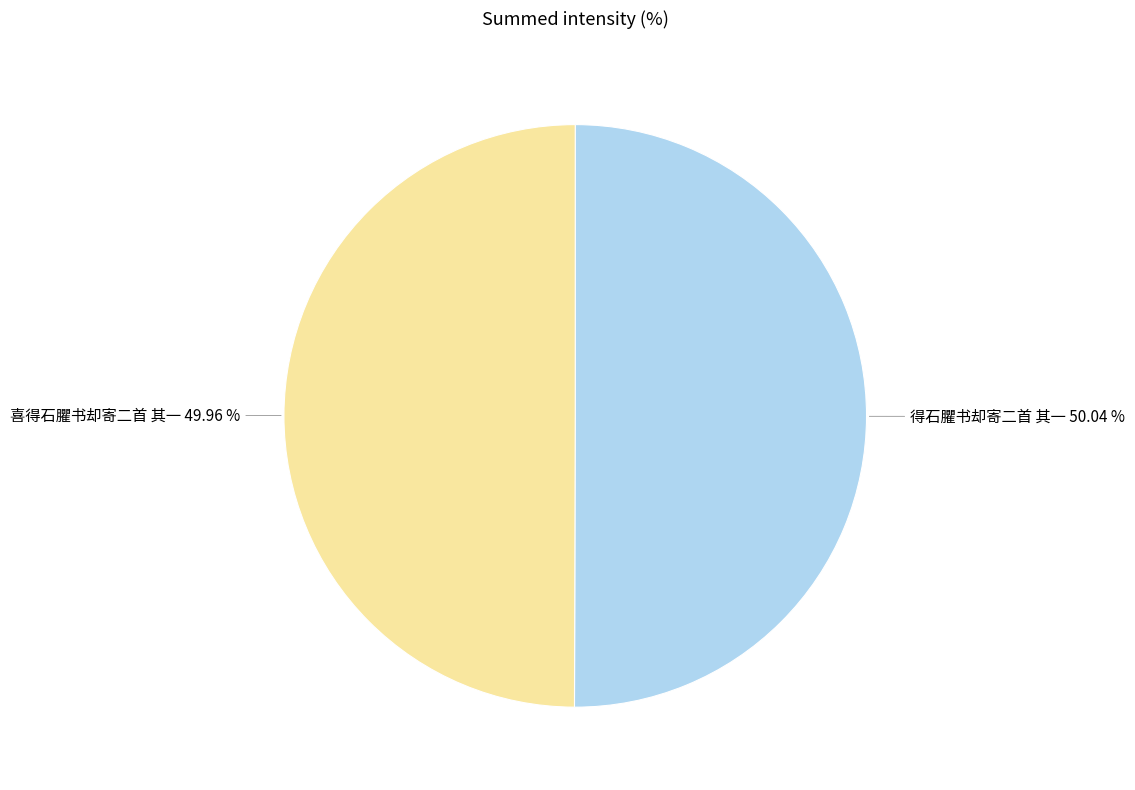

Is there a majority slice in this chart?

Yes